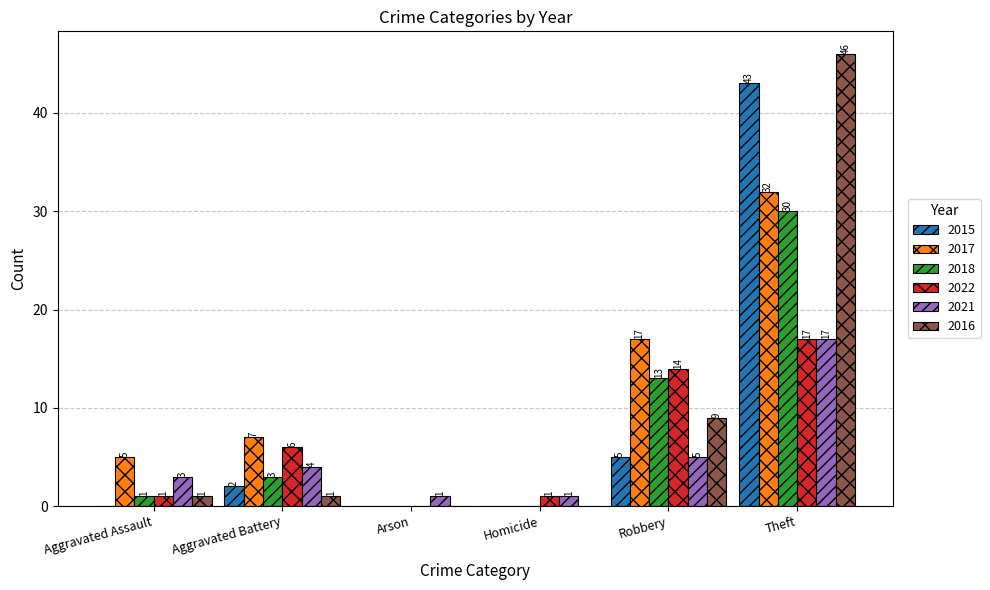

Reading right to left, transcribe all the data shown in this chart.

2015: 43	5	0	0	2	0
2017: 32	17	0	0	7	5
2018: 30	13	0	0	3	1
2022: 17	14	1	0	6	1
2021: 17	5	1	1	4	3
2016: 46	9	0	0	1	1